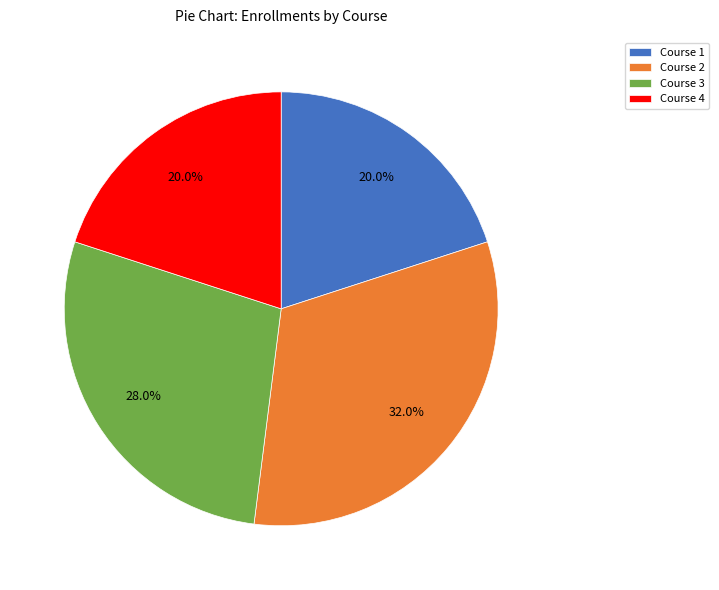

How many slices are in this pie chart?

4